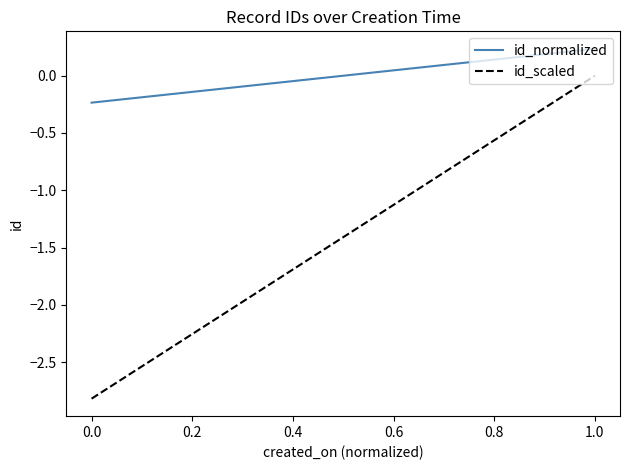

Which series has the largest range (max minus min)?

id_scaled